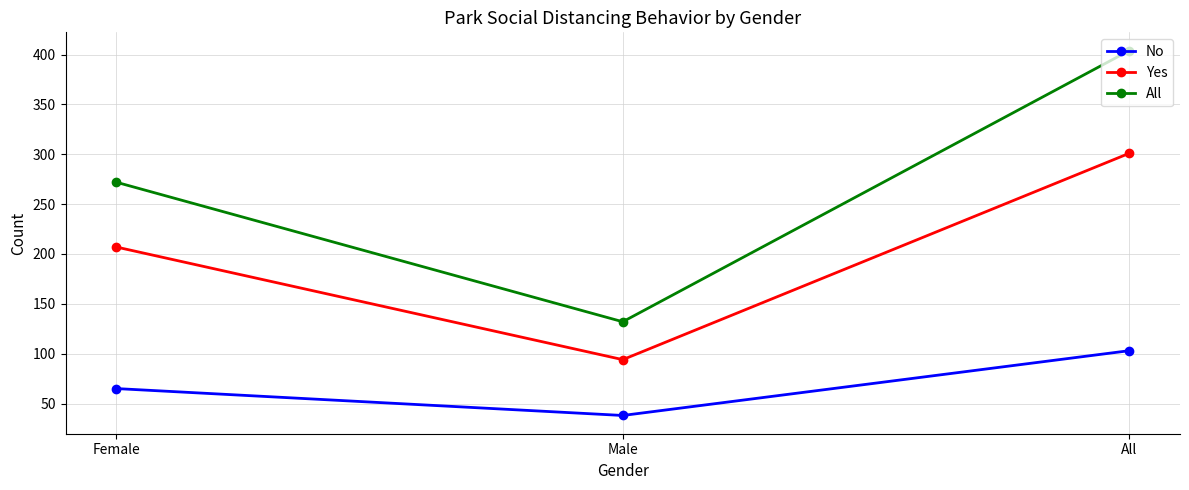

True or false: Yes has a value of 207 at Female.

True